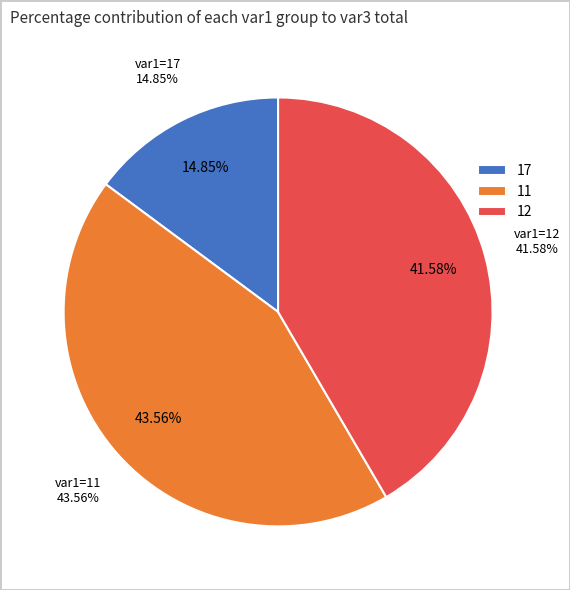

The 11 slice represents 1% of the pie. True or false?

False